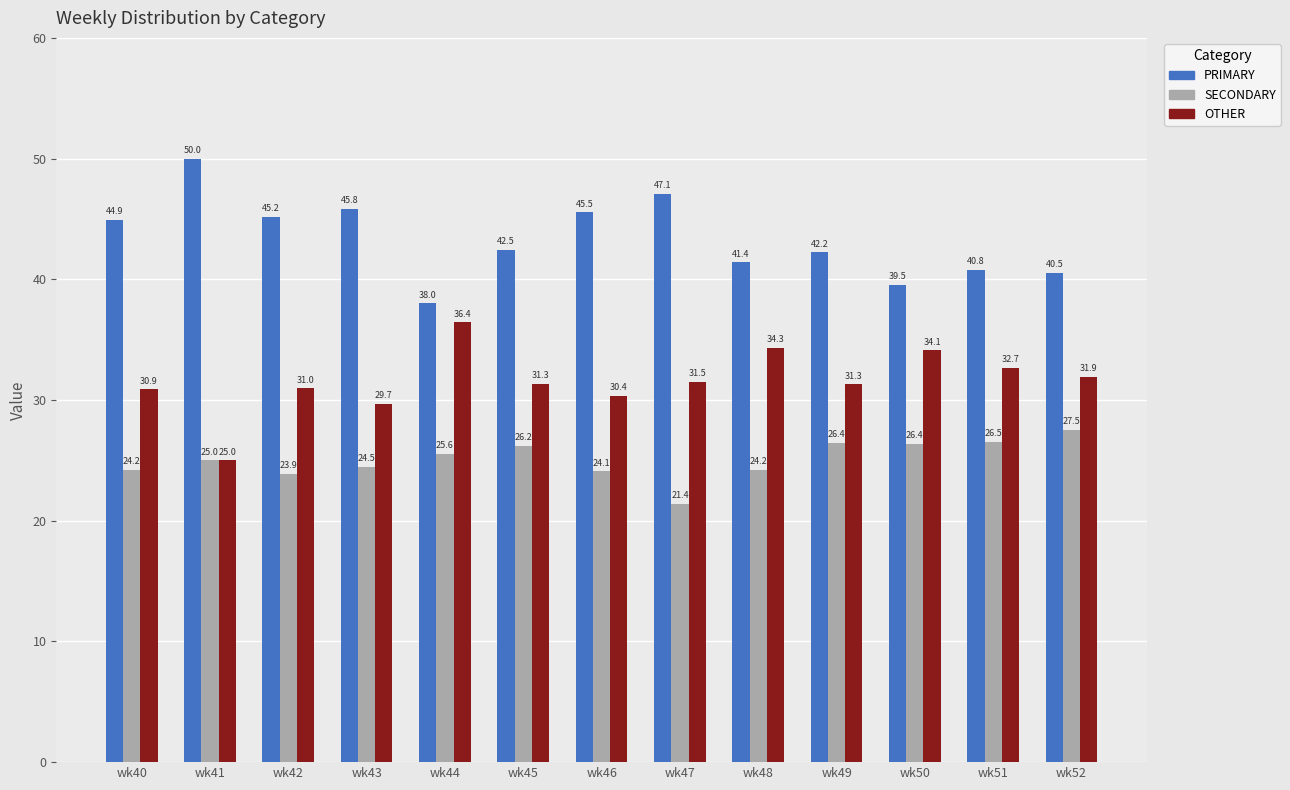

Which series has the largest range (max minus min)?

PRIMARY